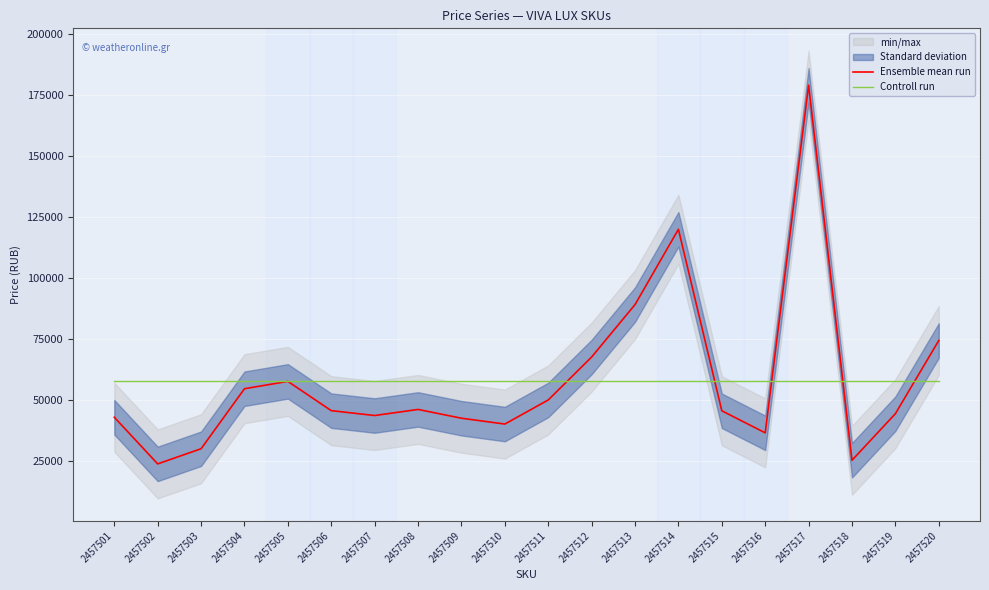

Is it true that Controll run equals 101015 at 2457513?

False